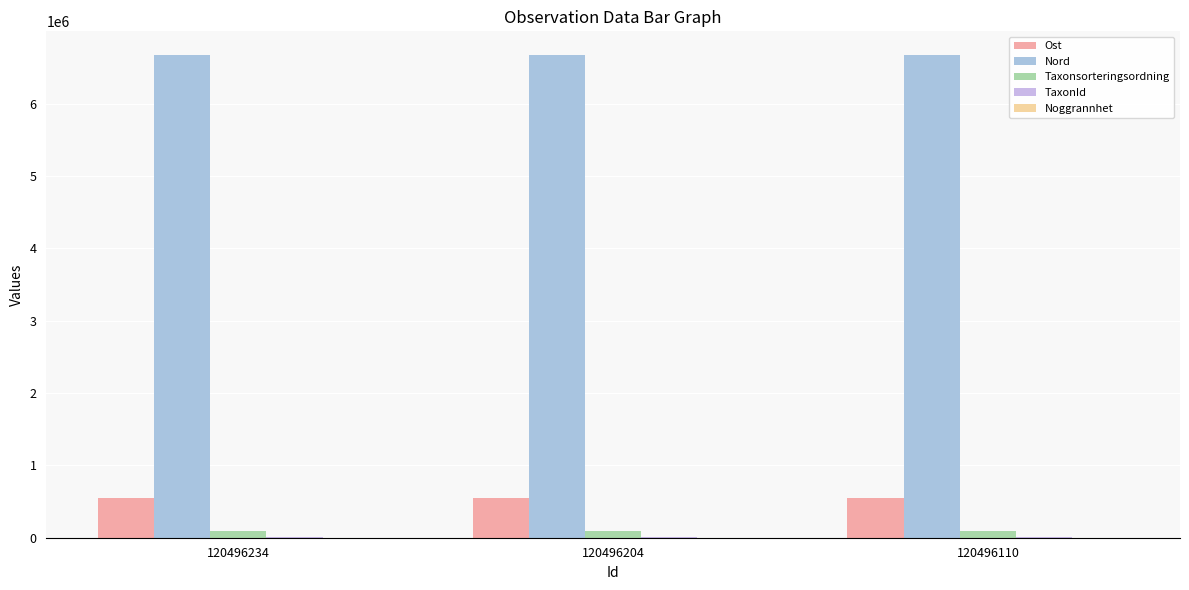

Are the bars horizontal?

No